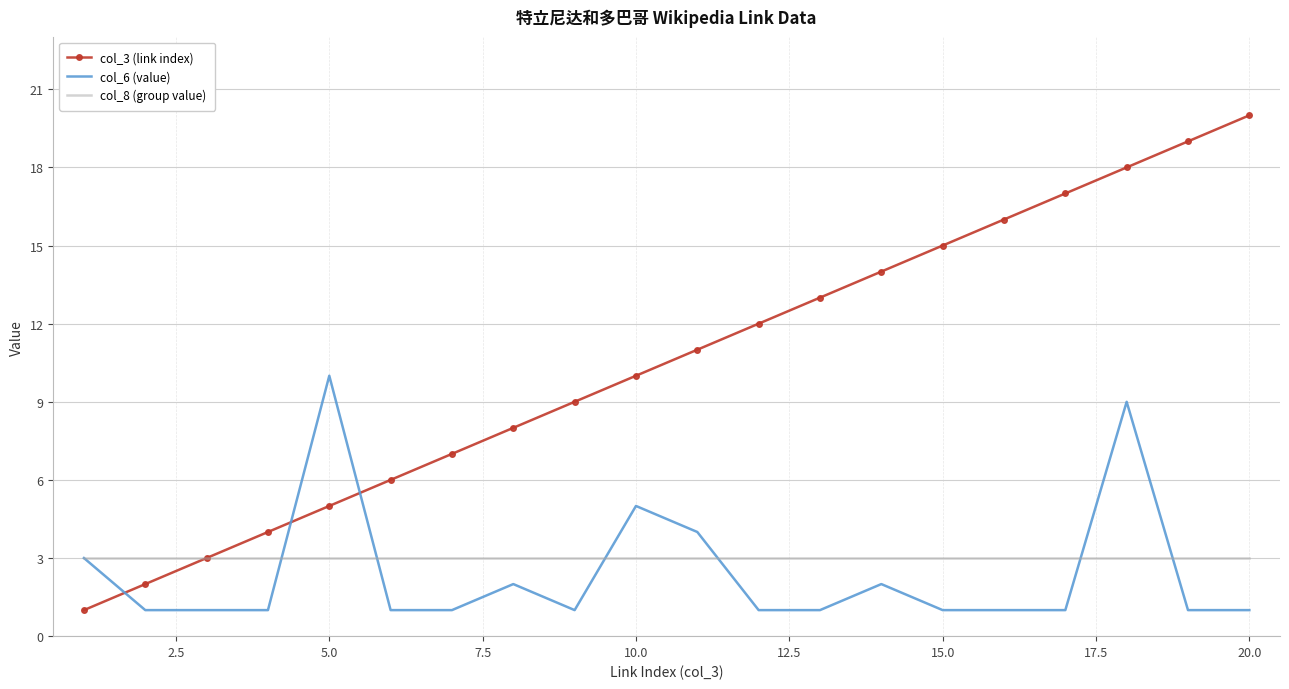

Which series has the largest total across all categories?

col_3 (link index)